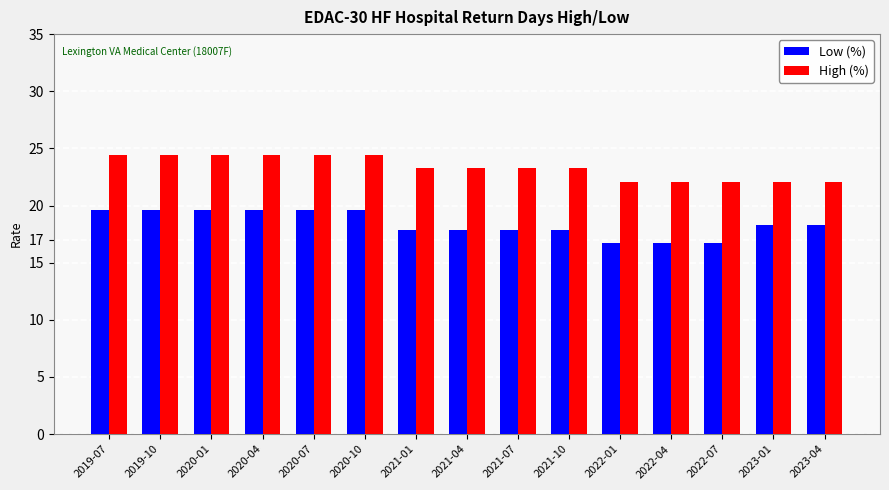

The Low (%) series shows 26.3 at 2022-04. True or false?

False